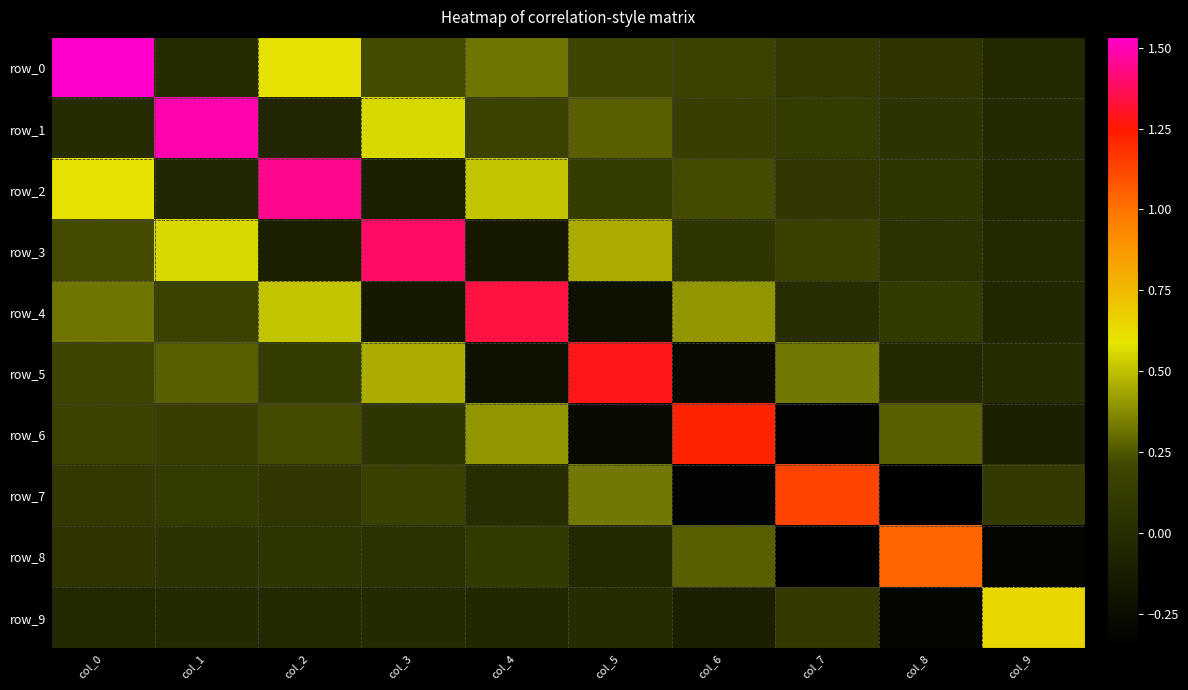

At which label does row_5 reach its peak?

col_5